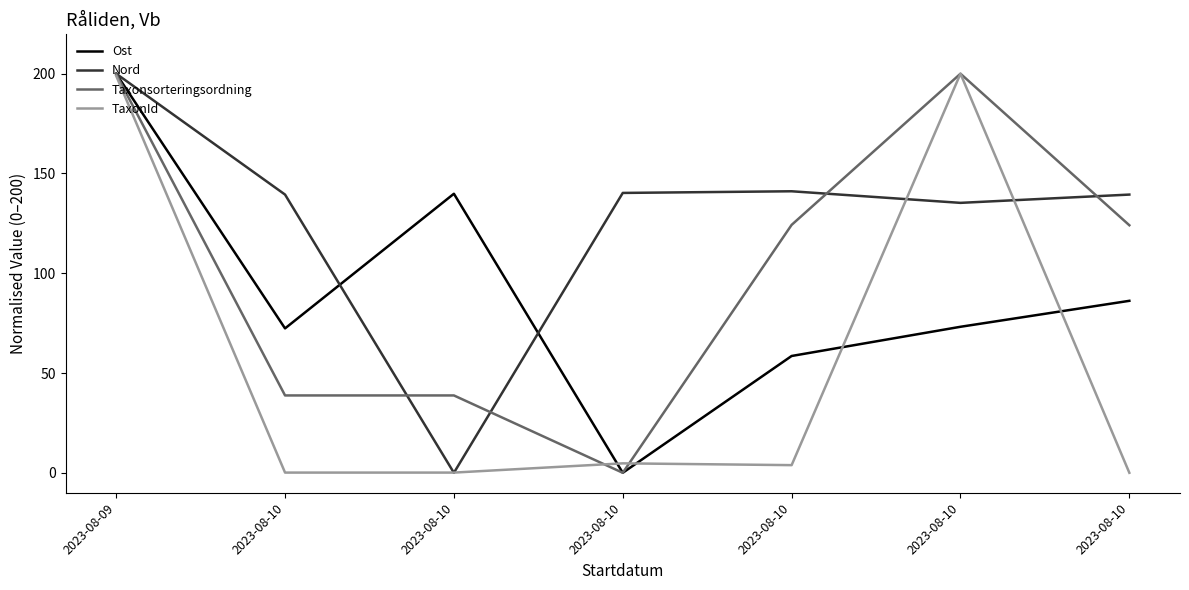

How many values in the TaxonId series exceed 3?

4